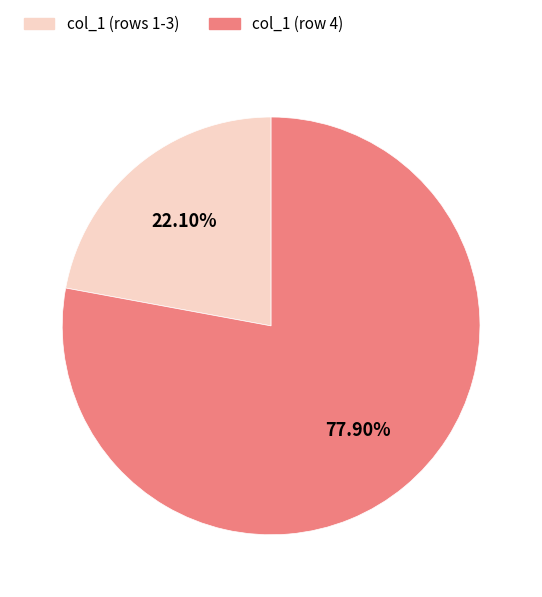

How many segments does this pie chart have?

2